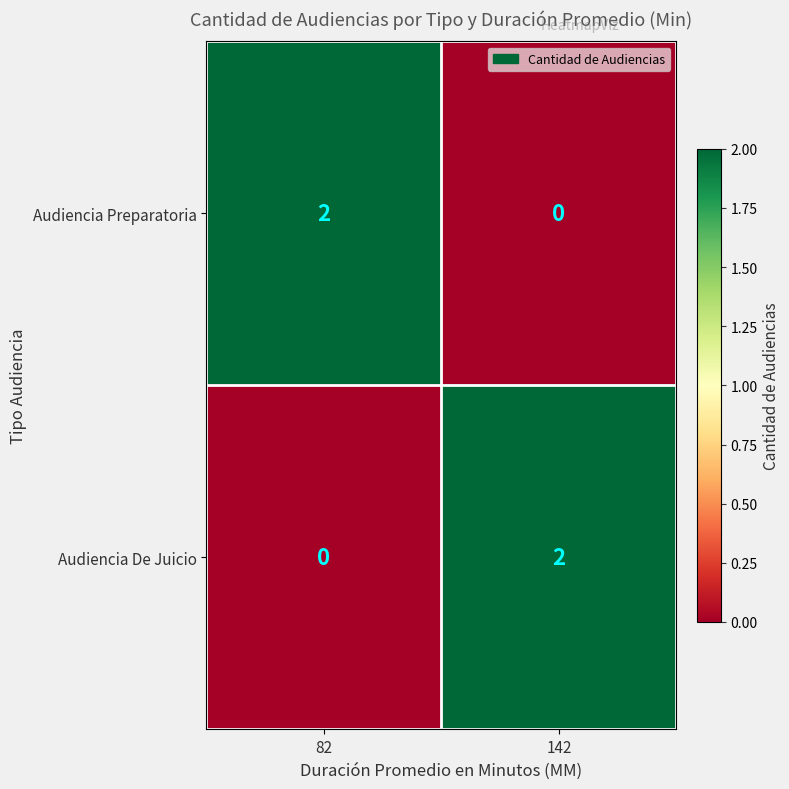

Rank the categories by Audiencia De Juicio value from highest to lowest.

142, 82